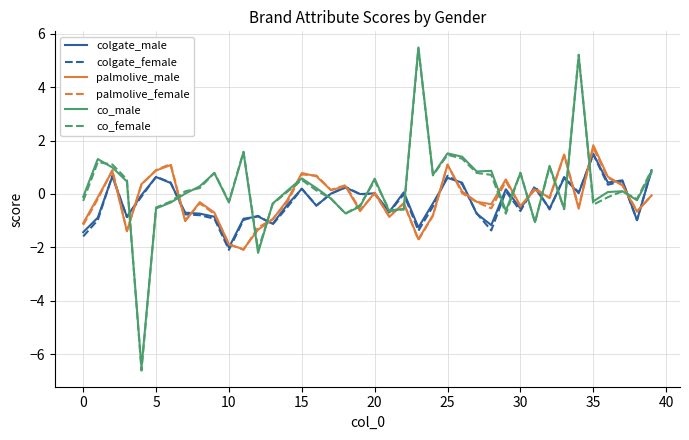

What is the difference between the maximum and minimum values in the co_male series?

12.0